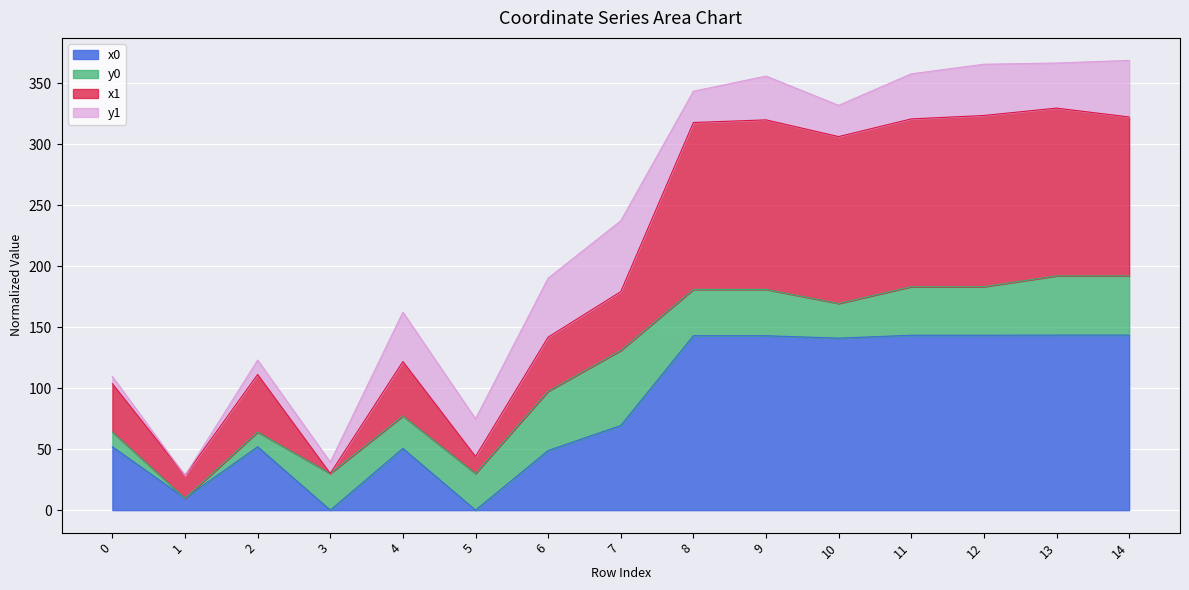

The value of x0 at 0 is 92.2. True or false?

False